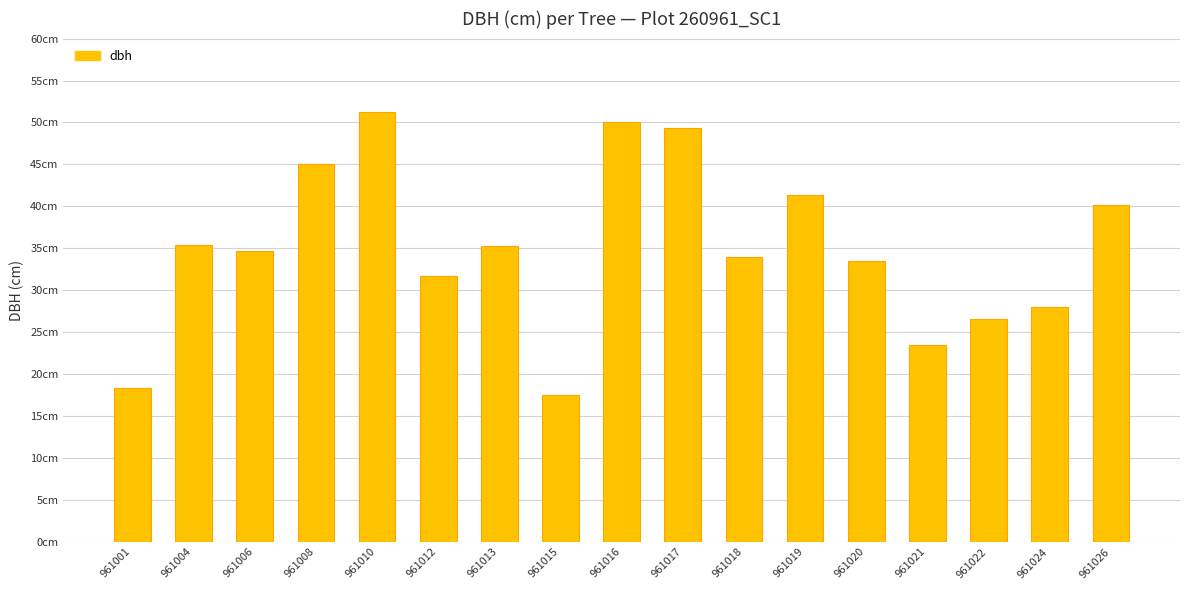

What is the sum of all values?

595.5